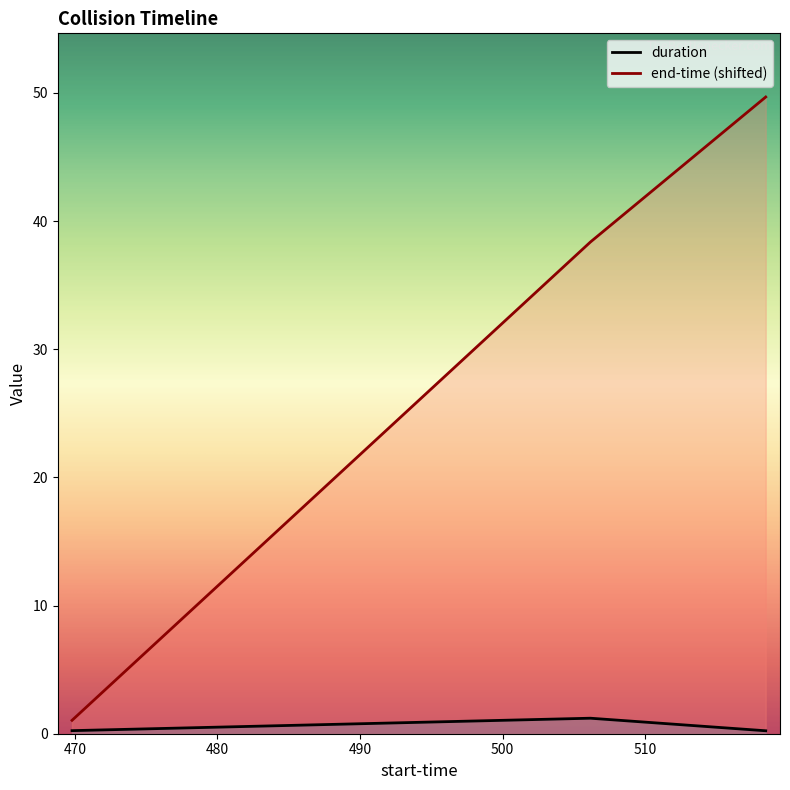

What is the sum of all duration values?

1.7